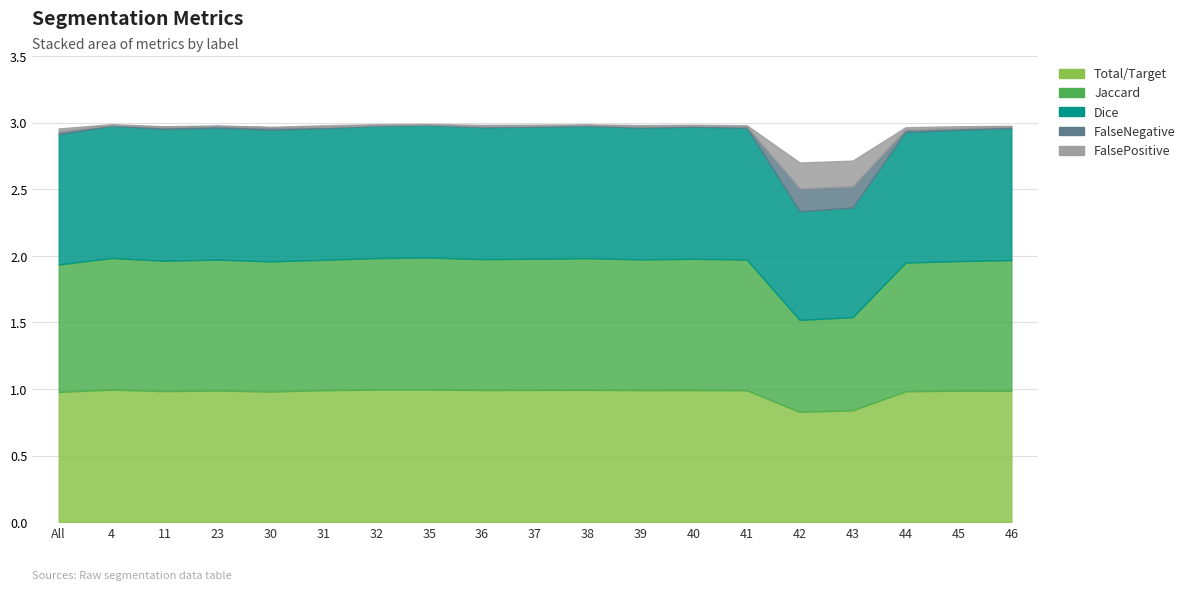

True or false: FalsePositive and Total/Target cross at least once.

False